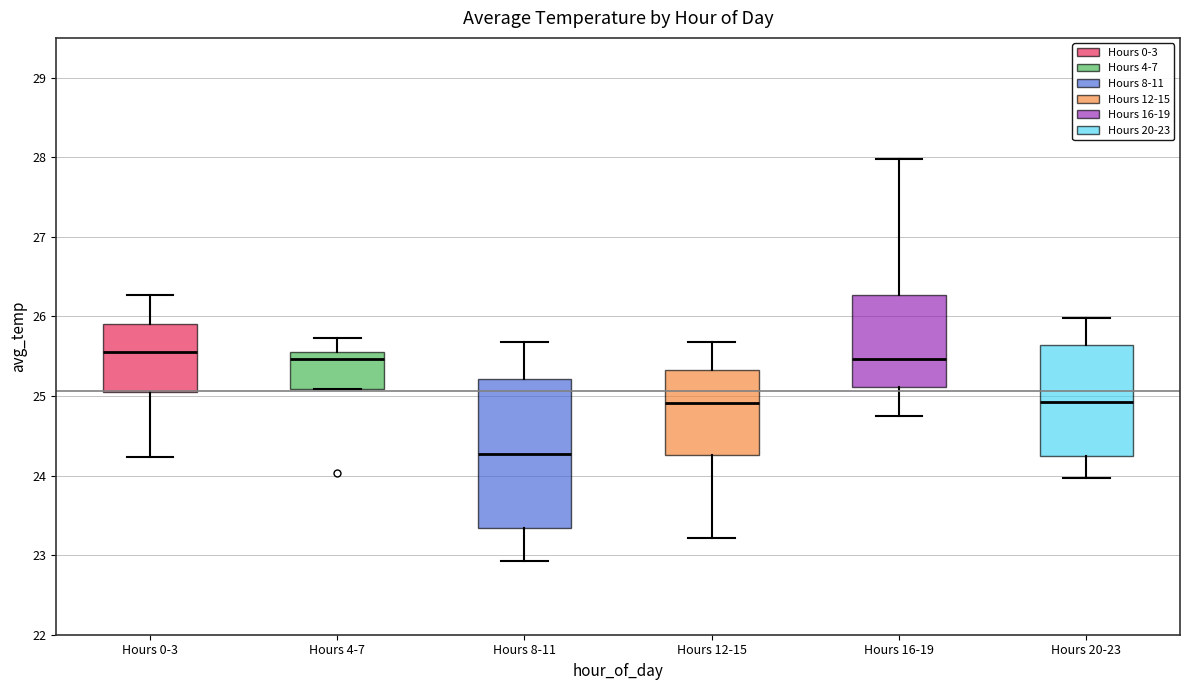

Reading left to right, read every box against the y-axis: the position of its median line, the range the box covers, and the ends of its whiskers. The values are not printed on the chart, so give them approximately, as read against the axis.

Hours 0-3: median 25.6, box 25.1 to 25.9, whiskers 24.2 to 26.3
Hours 4-7: median 25.5, box 25.1 to 25.6, whiskers 25.1 to 25.7
Hours 8-11: median 24.3, box 23.3 to 25.2, whiskers 22.9 to 25.7
Hours 12-15: median 24.9, box 24.3 to 25.3, whiskers 23.2 to 25.7
Hours 16-19: median 25.5, box 25.1 to 26.3, whiskers 24.7 to 28.0
Hours 20-23: median 24.9, box 24.2 to 25.6, whiskers 24.0 to 26.0